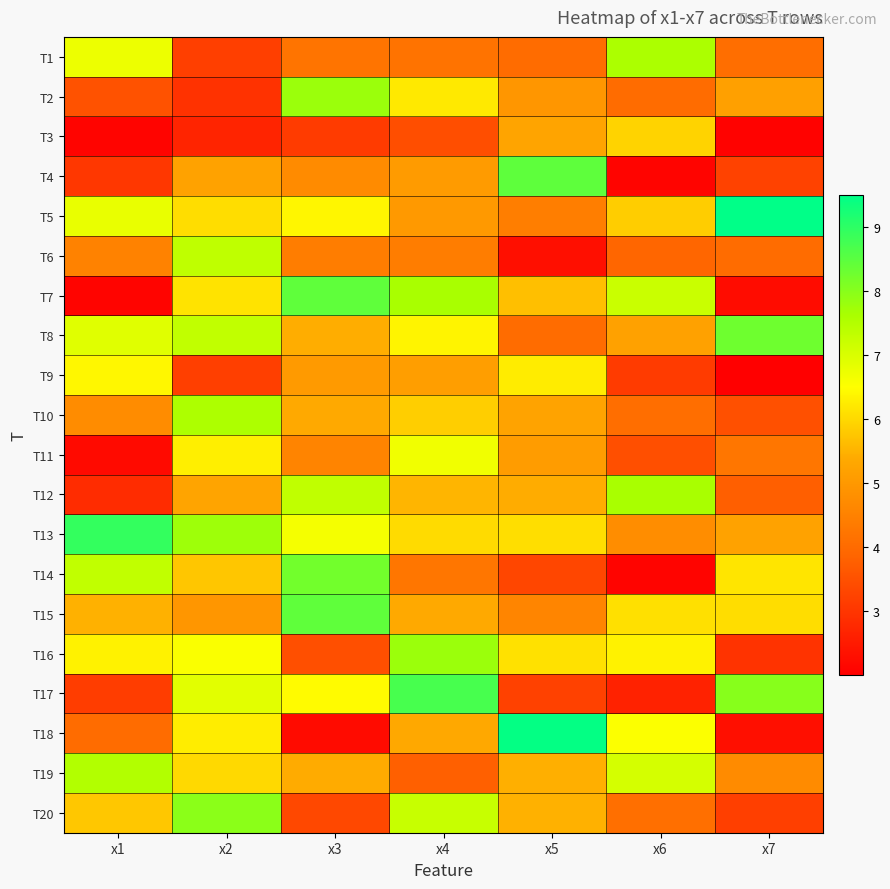

Which series has the largest total across all categories?

T13